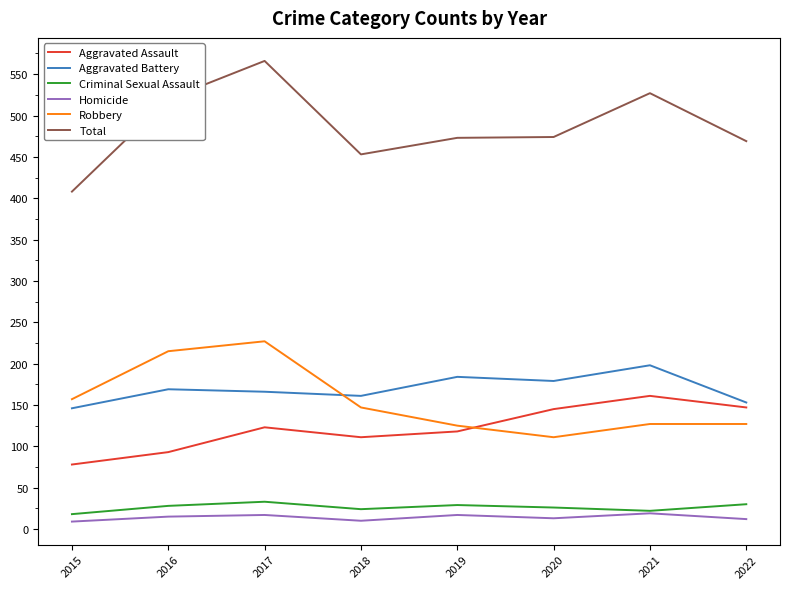

At how many categories does at least one series exceed 415?

7